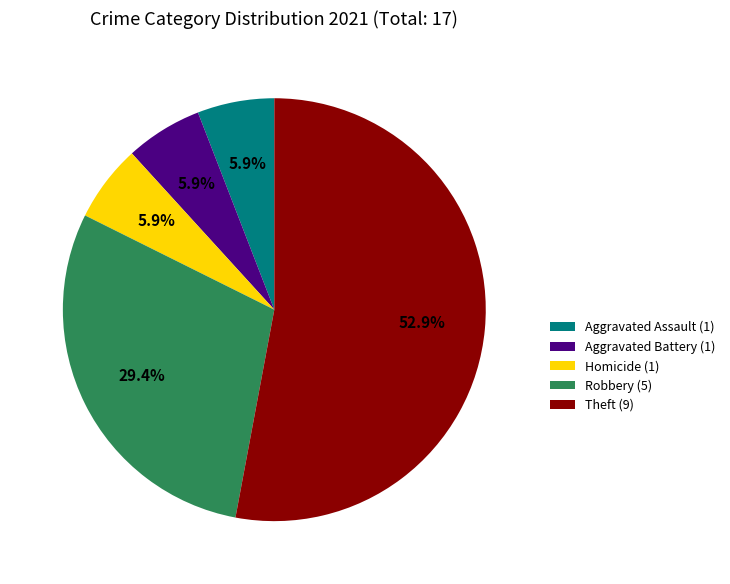

Which has a higher value, Robbery (5) or Homicide (1)?

Robbery (5)